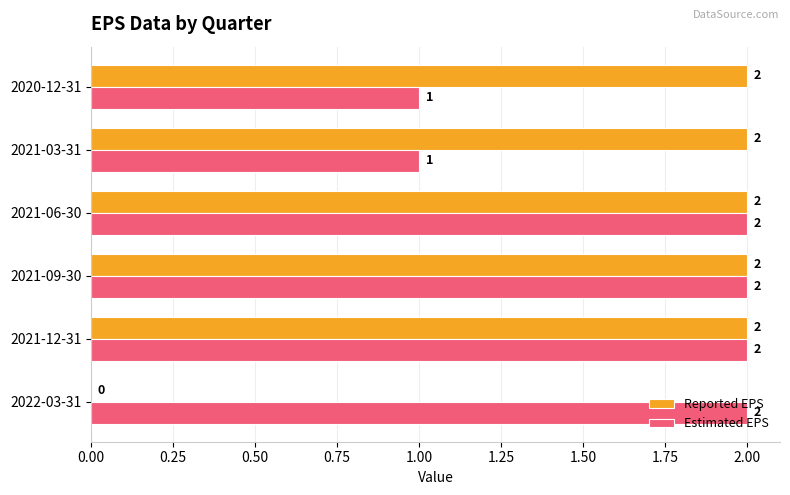

What is the sum of the Estimated EPS values at 2020-12-31 and 2022-03-31?

3